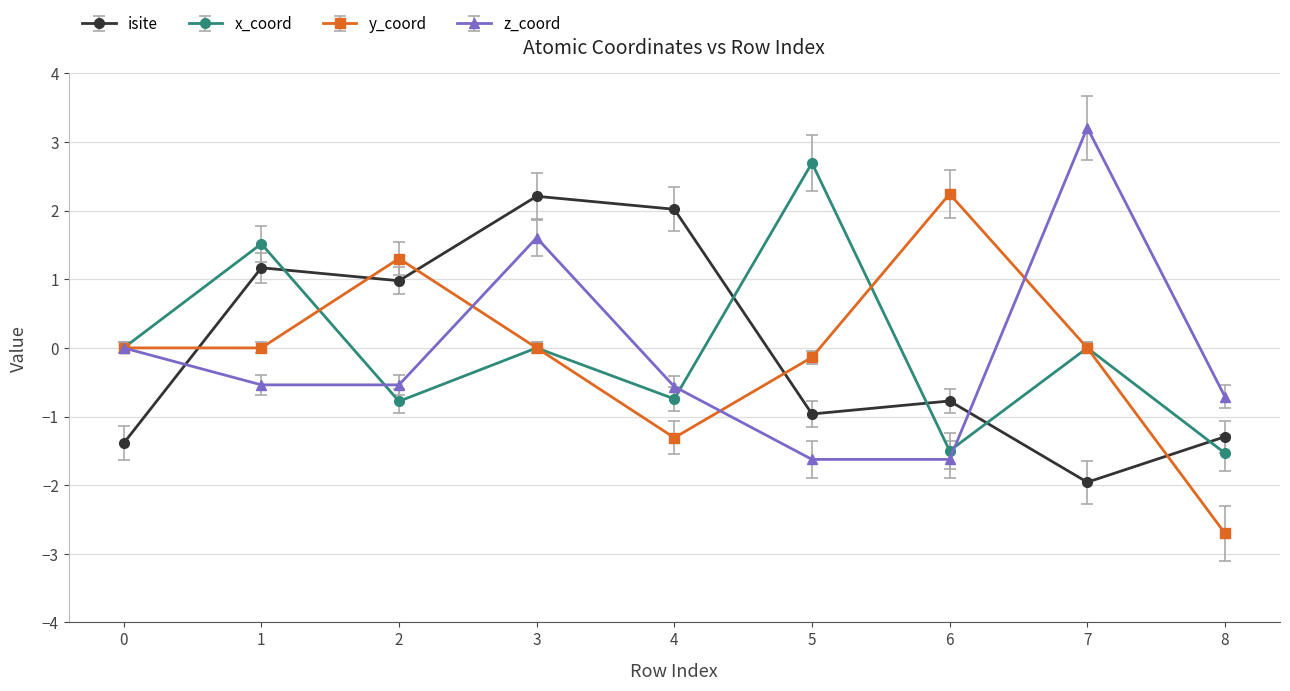

Is the value of isite at 5 greater than the value of x_coord at 1?

No